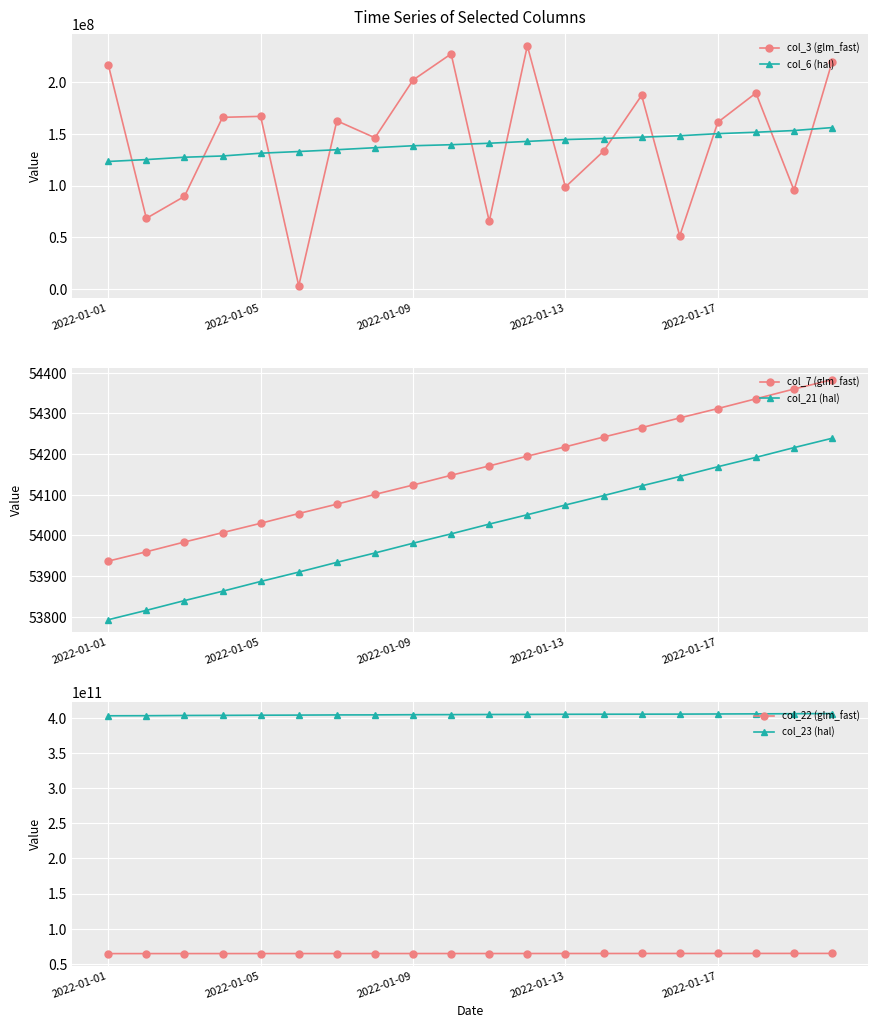

True or false: col_21 (hal) and col_7 (glm_fast) cross at least once.

False